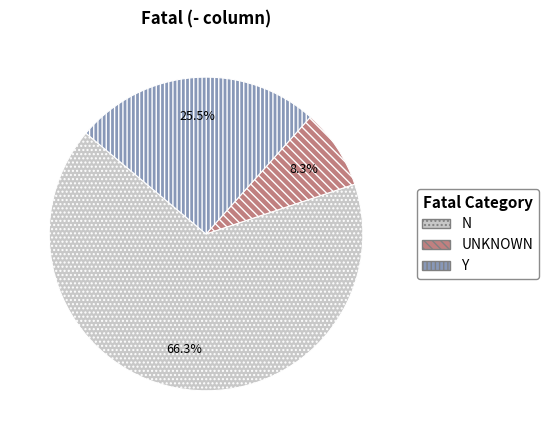

Combined, what portion of the pie is N and UNKNOWN?

74.5%